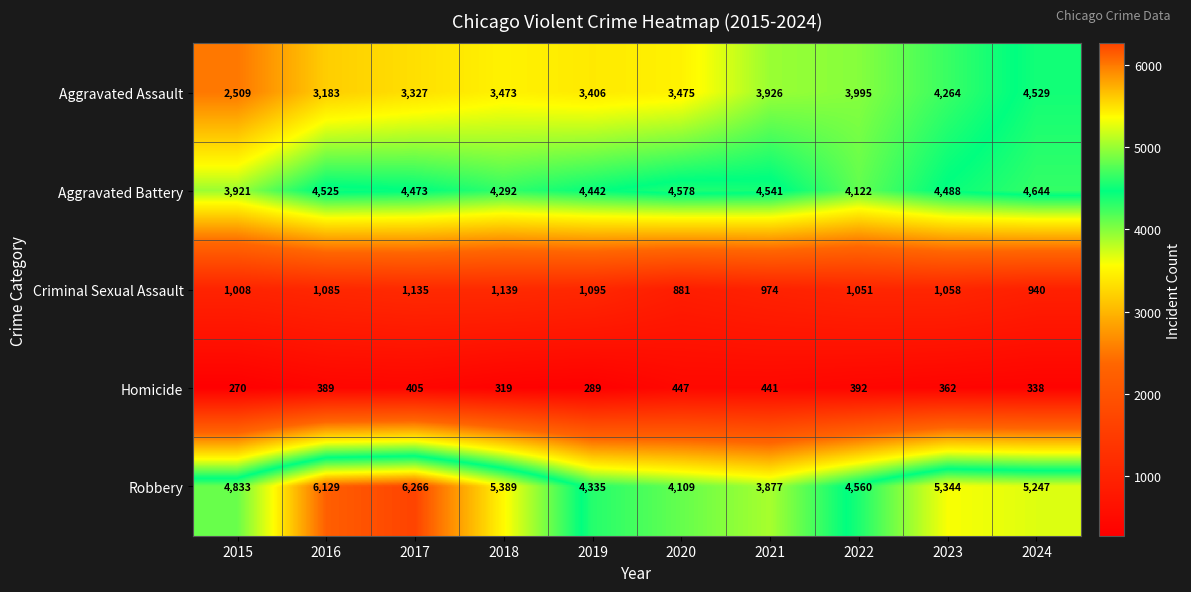

Which label corresponds to the largest value in the chart?

2017